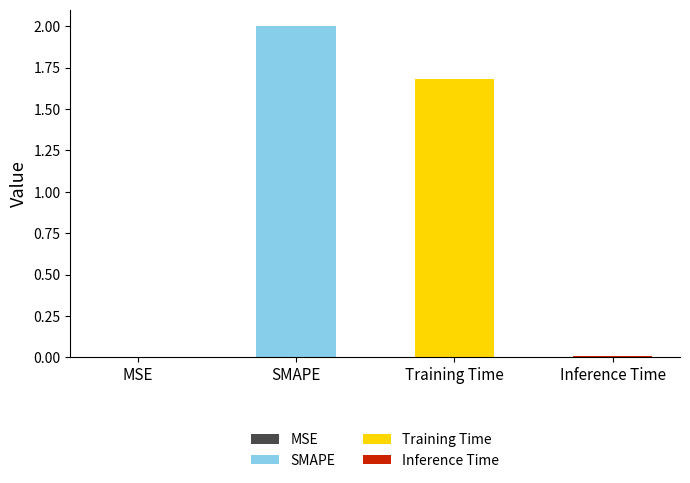

Which has a higher value, Training Time or SMAPE?

SMAPE